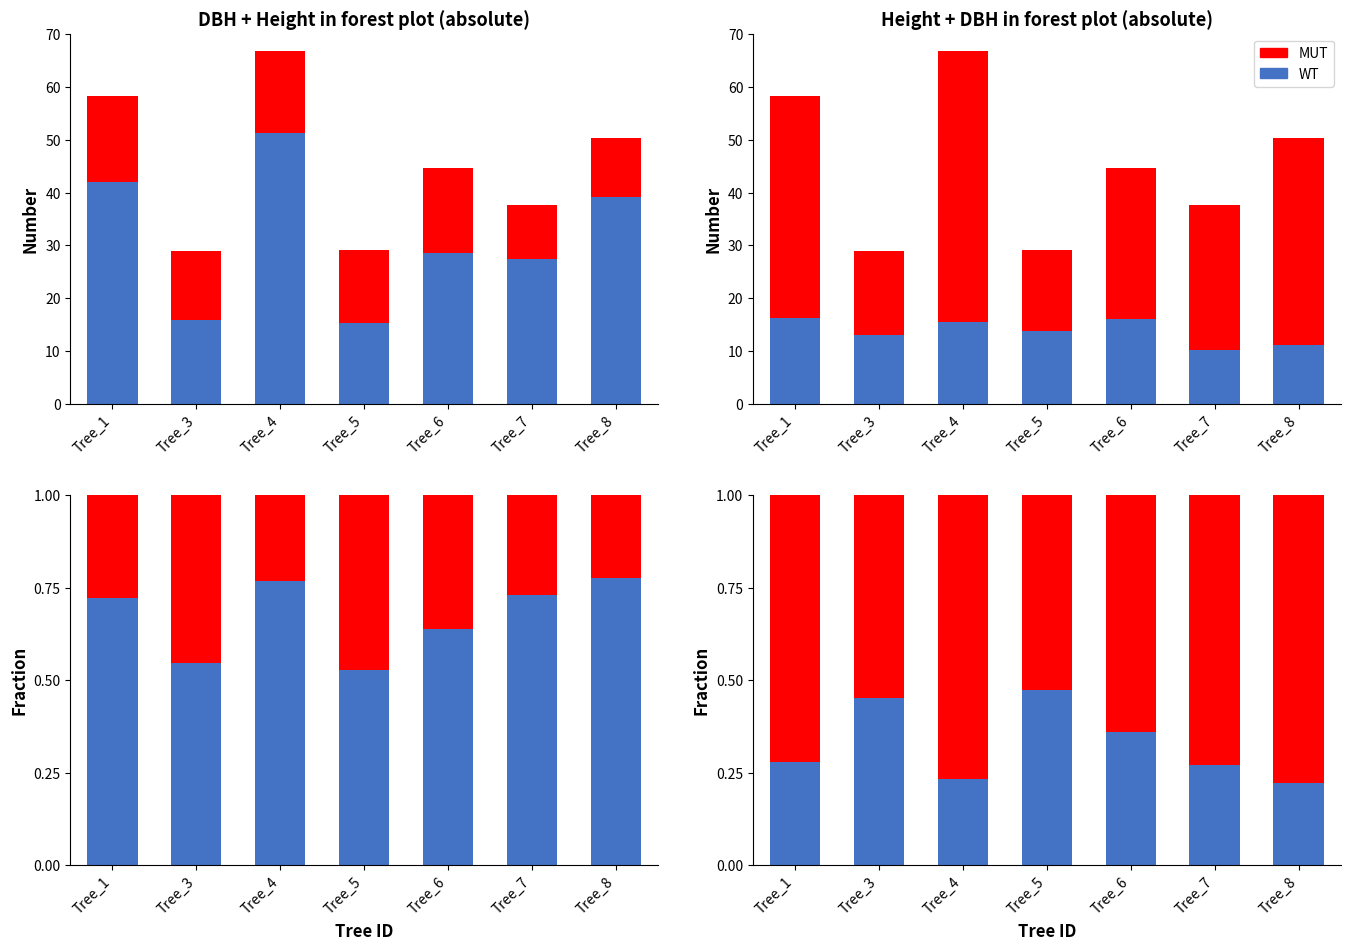

Count the MUT values in the range 0 to 1.

7